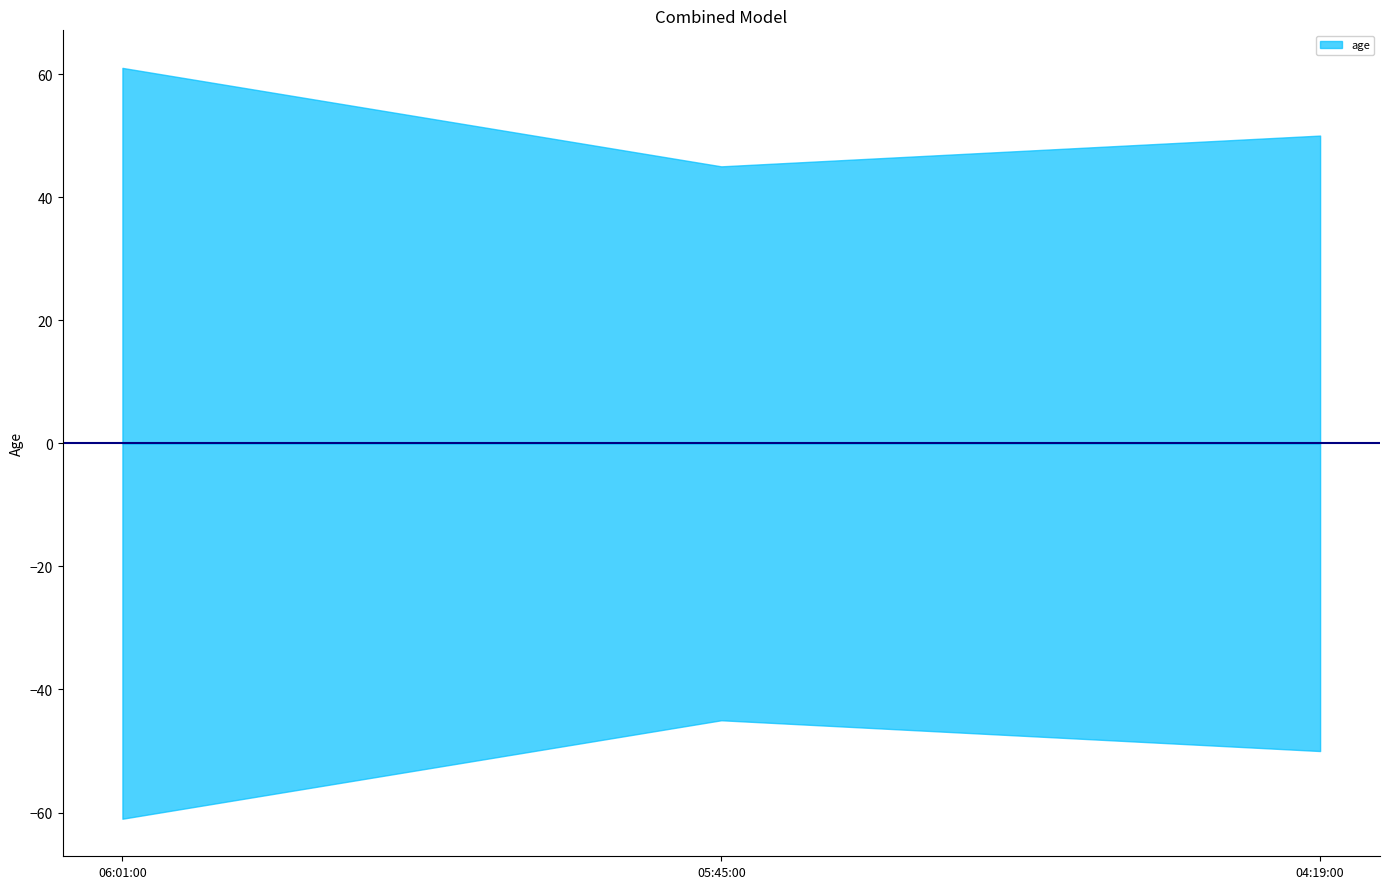

Rank the categories by value from lowest to highest.

05:45:00, 04:19:00, 06:01:00